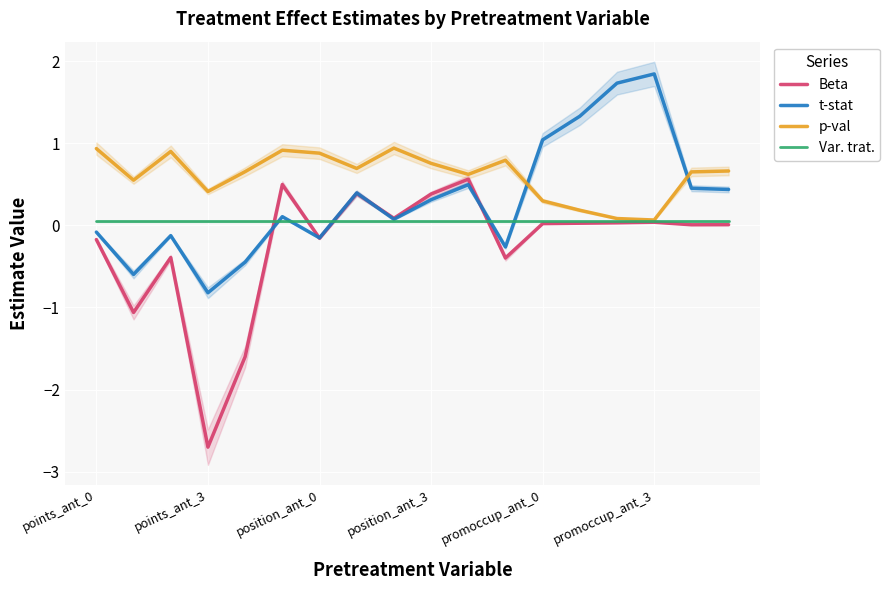

What is the highest value of the Beta series?

0.6